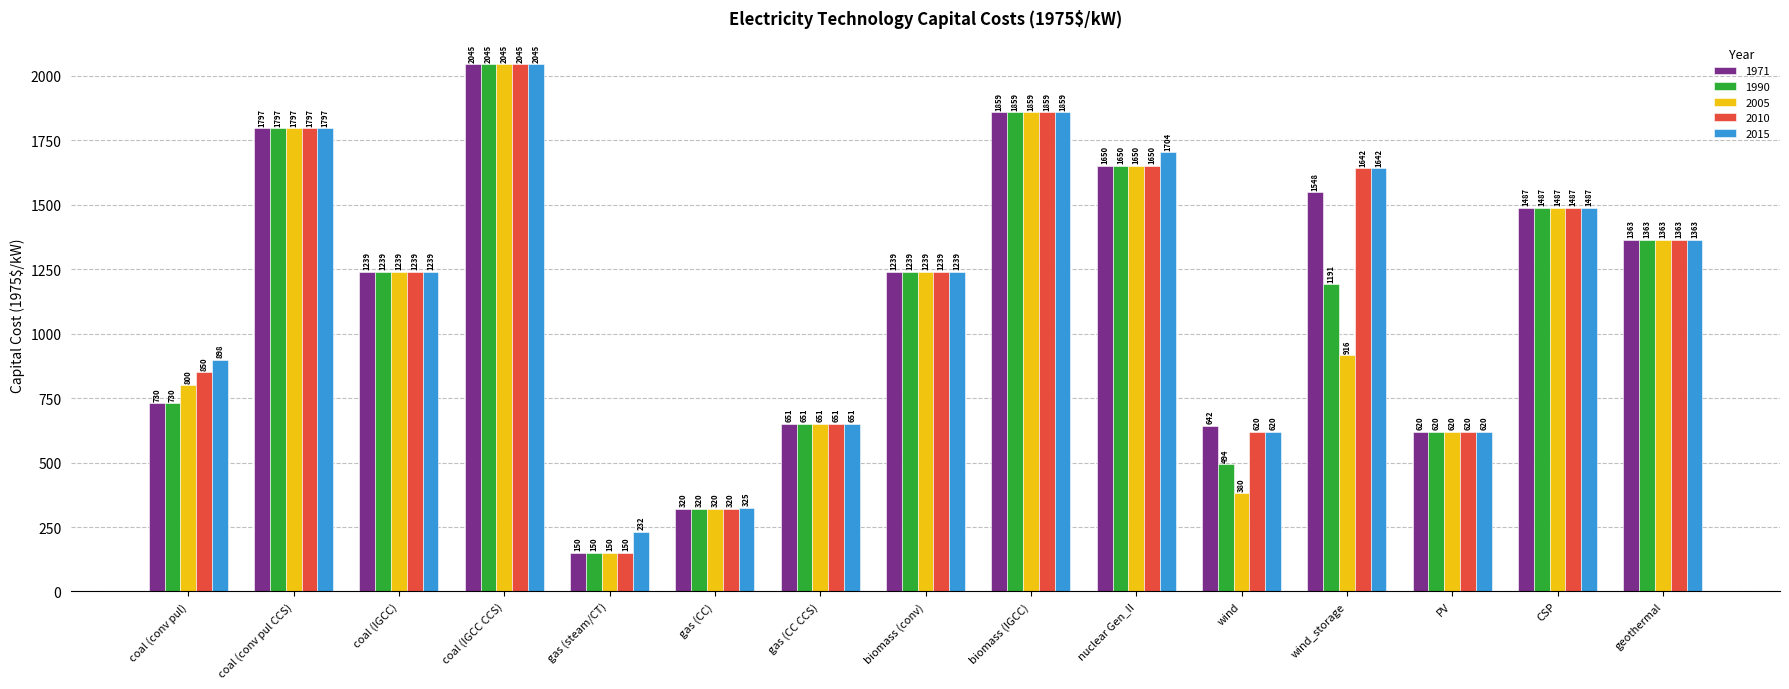

How many series are shown in this chart?

5